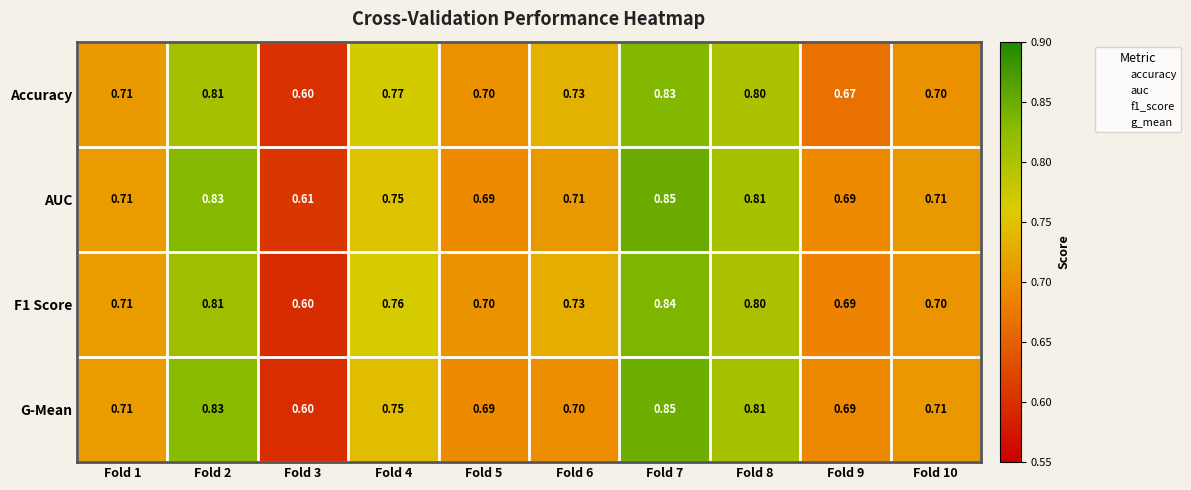

At how many categories does at least one series exceed 0?

10